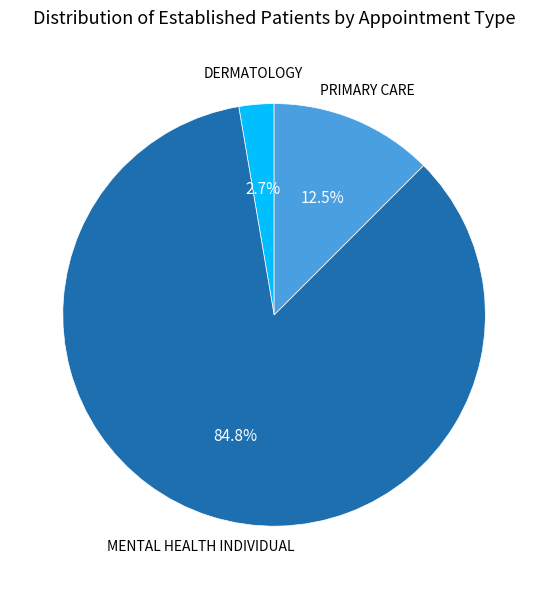

Which slice is the largest?

MENTAL HEALTH INDIVIDUAL